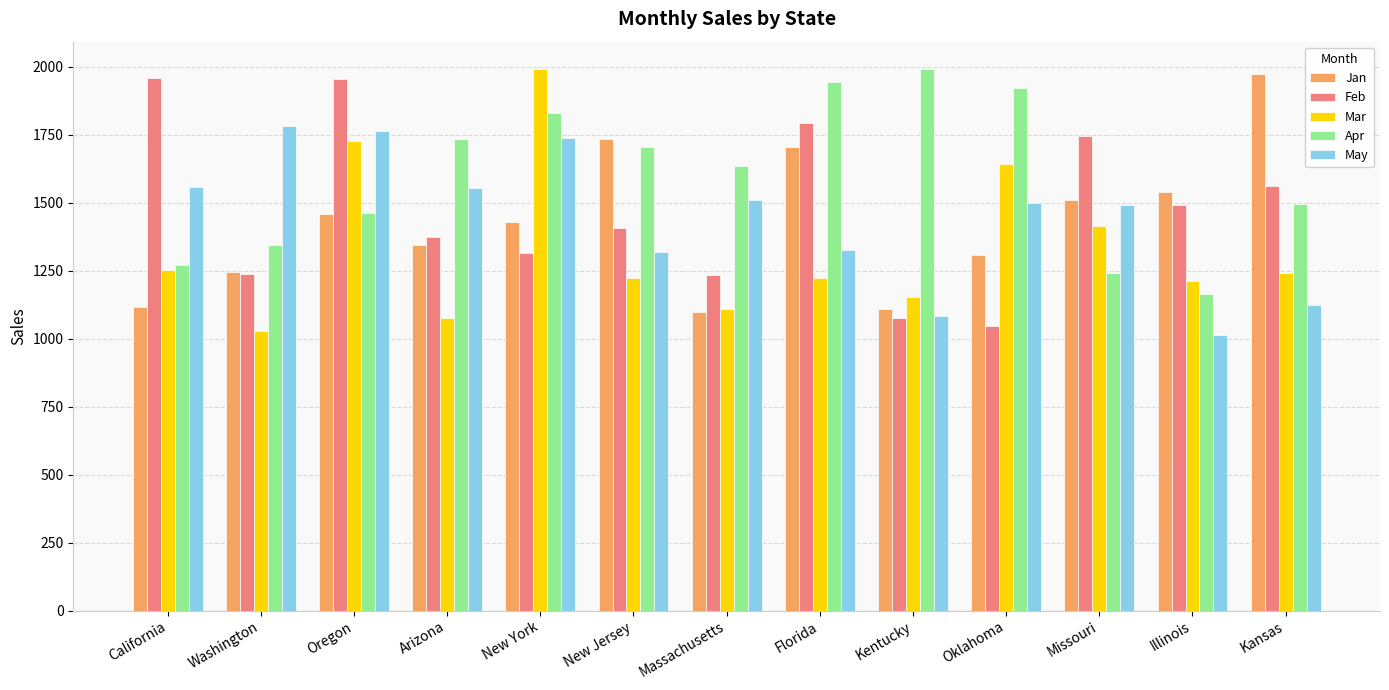

What is the total value across all series at Kansas?

7396